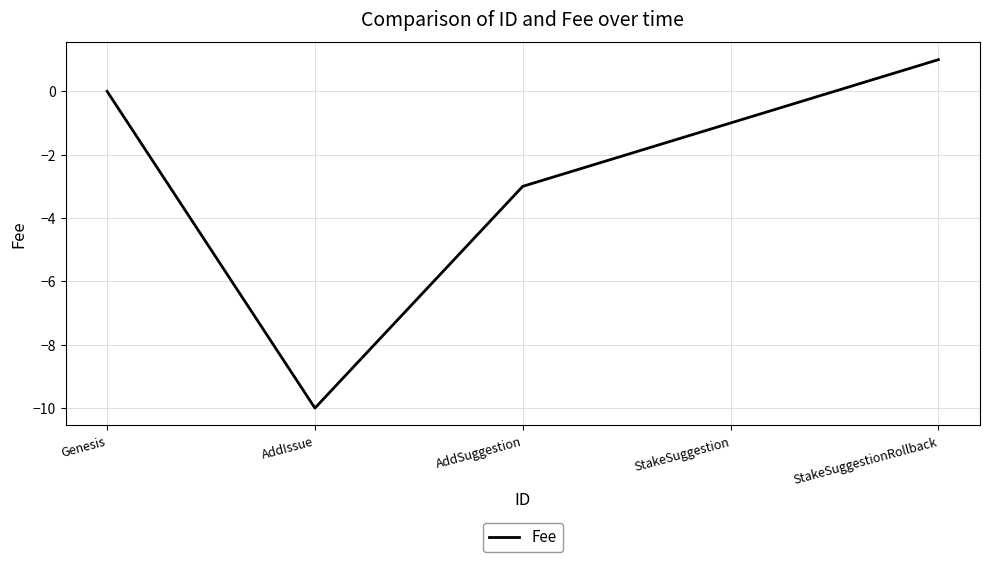

What position from the right is StakeSuggestionRollback?

1